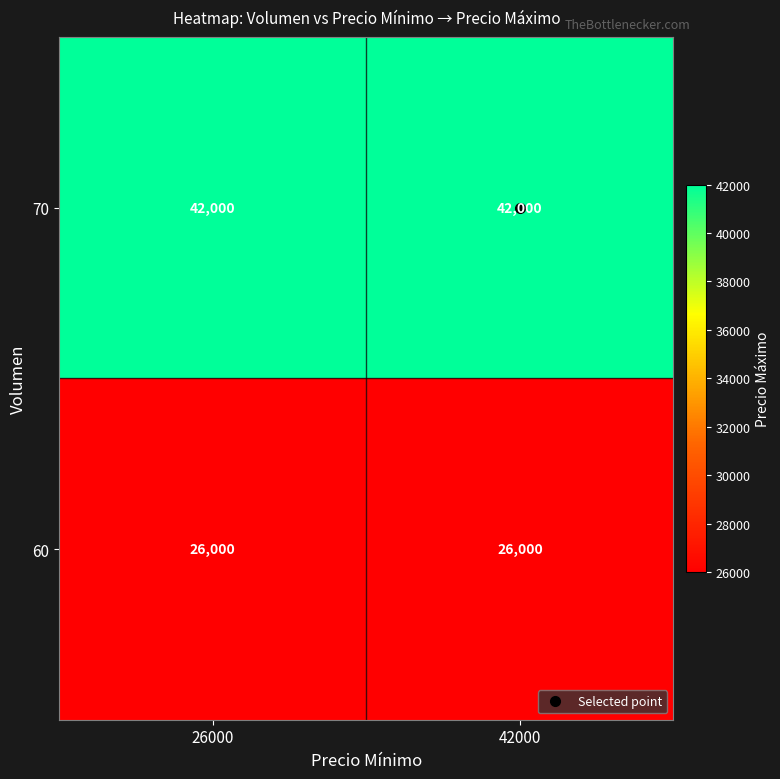

List the series in order of their overall mean, highest first.

70, 60